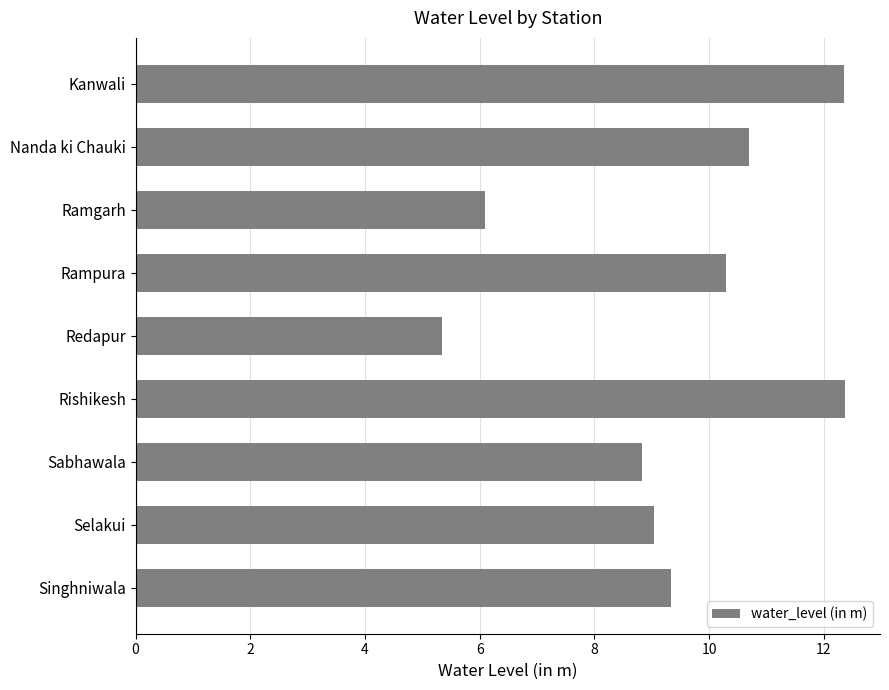

What is the average value?

9.4